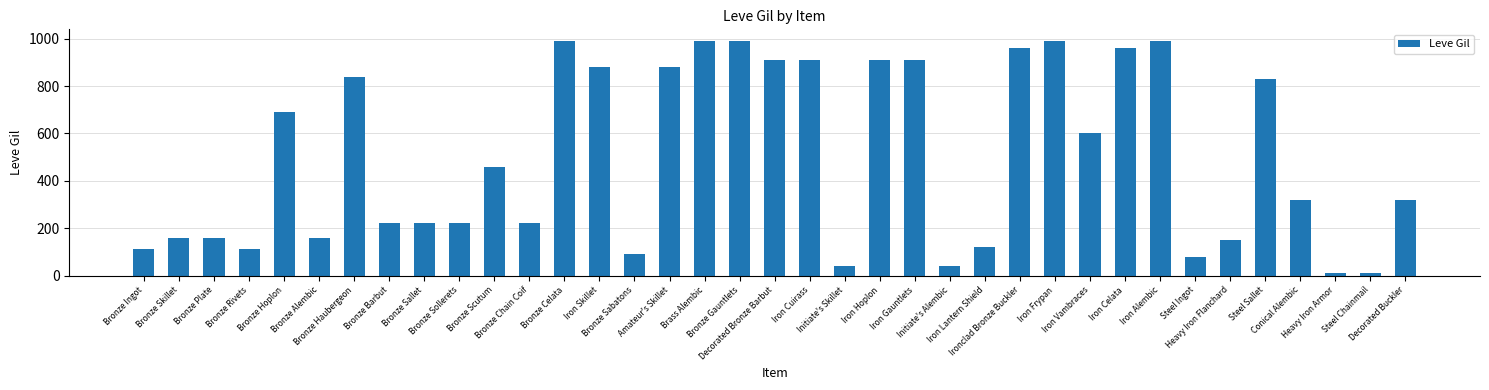

What is the value of the 13th bar from the left?

990